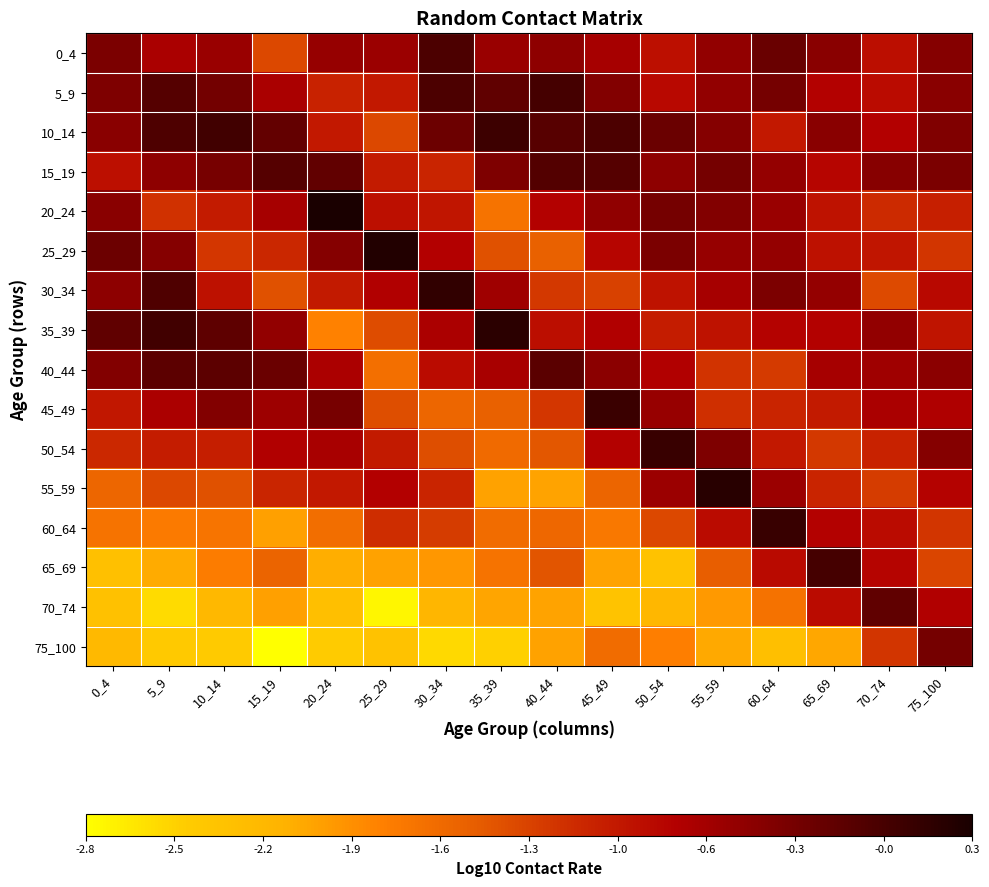

Reading right to left, list all the values displayed in this chart.

0_4: 75_100=-0.4	70_74=-0.9	65_69=-0.5	60_64=-0.3	55_59=-0.5	50_54=-0.9	45_49=-0.7	40_44=-0.5	35_39=-0.6	30_34=-0.1	25_29=-0.6	20_24=-0.6	15_19=-1.3	10_14=-0.6	5_9=-0.7	0_4=-0.4
5_9: 75_100=-0.5	70_74=-0.8	65_69=-0.8	60_64=-0.3	55_59=-0.5	50_54=-0.8	45_49=-0.4	40_44=-0.0	35_39=-0.2	30_34=-0.1	25_29=-1.0	20_24=-1.0	15_19=-0.7	10_14=-0.3	5_9=-0.1	0_4=-0.4
10_14: 75_100=-0.4	70_74=-0.7	65_69=-0.5	60_64=-1.0	55_59=-0.4	50_54=-0.3	45_49=-0.1	40_44=-0.1	35_39=0.0	30_34=-0.3	25_29=-1.3	20_24=-1.0	15_19=-0.2	10_14=0.0	5_9=-0.1	0_4=-0.5
15_19: 75_100=-0.4	70_74=-0.5	65_69=-0.8	60_64=-0.5	55_59=-0.3	50_54=-0.5	45_49=-0.1	40_44=-0.1	35_39=-0.4	30_34=-1.0	25_29=-1.0	20_24=-0.2	15_19=-0.1	10_14=-0.3	5_9=-0.5	0_4=-0.9
20_24: 75_100=-1.0	70_74=-1.1	65_69=-0.9	60_64=-0.6	55_59=-0.4	50_54=-0.3	45_49=-0.5	40_44=-0.8	35_39=-1.7	30_34=-0.9	25_29=-0.9	20_24=0.3	15_19=-0.7	10_14=-1.0	5_9=-1.1	0_4=-0.5
25_29: 75_100=-1.2	70_74=-0.9	65_69=-0.9	60_64=-0.5	55_59=-0.6	50_54=-0.4	45_49=-0.8	40_44=-1.5	35_39=-1.4	30_34=-0.7	25_29=0.2	20_24=-0.4	15_19=-1.1	10_14=-1.2	5_9=-0.4	0_4=-0.3
30_34: 75_100=-0.8	70_74=-1.3	65_69=-0.5	60_64=-0.4	55_59=-0.7	50_54=-0.9	45_49=-1.3	40_44=-1.2	35_39=-0.6	30_34=0.1	25_29=-0.7	20_24=-1.0	15_19=-1.4	10_14=-0.9	5_9=-0.1	0_4=-0.5
35_39: 75_100=-0.9	70_74=-0.5	65_69=-0.8	60_64=-0.8	55_59=-0.9	50_54=-1.0	45_49=-0.7	40_44=-0.9	35_39=0.2	30_34=-0.7	25_29=-1.3	20_24=-1.8	15_19=-0.5	10_14=-0.2	5_9=0.0	0_4=-0.2
40_44: 75_100=-0.5	70_74=-0.6	65_69=-0.7	60_64=-1.2	55_59=-1.2	50_54=-0.7	45_49=-0.5	40_44=-0.2	35_39=-0.7	30_34=-0.8	25_29=-1.6	20_24=-0.7	15_19=-0.3	10_14=-0.2	5_9=-0.2	0_4=-0.4
45_49: 75_100=-0.7	70_74=-0.7	65_69=-1.0	60_64=-1.1	55_59=-1.1	50_54=-0.6	45_49=0.1	40_44=-1.2	35_39=-1.5	30_34=-1.5	25_29=-1.3	20_24=-0.3	15_19=-0.6	10_14=-0.4	5_9=-0.7	0_4=-0.9
50_54: 75_100=-0.4	70_74=-1.0	65_69=-1.2	60_64=-1.0	55_59=-0.4	50_54=0.1	45_49=-0.8	40_44=-1.4	35_39=-1.6	30_34=-1.3	25_29=-1.0	20_24=-0.7	15_19=-0.7	10_14=-1.0	5_9=-1.0	0_4=-1.1
55_59: 75_100=-0.8	70_74=-1.2	65_69=-1.0	60_64=-0.6	55_59=0.2	50_54=-0.6	45_49=-1.5	40_44=-2.0	35_39=-2.0	30_34=-1.1	25_29=-0.7	20_24=-1.0	15_19=-1.1	10_14=-1.4	5_9=-1.3	0_4=-1.5
60_64: 75_100=-1.2	70_74=-0.8	65_69=-0.8	60_64=0.1	55_59=-0.8	50_54=-1.3	45_49=-1.7	40_44=-1.6	35_39=-1.6	30_34=-1.2	25_29=-1.1	20_24=-1.6	15_19=-2.0	10_14=-1.7	5_9=-1.7	0_4=-1.7
65_69: 75_100=-1.3	70_74=-0.8	65_69=-0.0	60_64=-0.8	55_59=-1.5	50_54=-2.3	45_49=-2.0	40_44=-1.4	35_39=-1.6	30_34=-1.9	25_29=-2.0	20_24=-2.1	15_19=-1.5	10_14=-1.7	5_9=-2.1	0_4=-2.3
70_74: 75_100=-0.7	70_74=-0.2	65_69=-0.8	60_64=-1.6	55_59=-1.9	50_54=-2.2	45_49=-2.3	40_44=-2.0	35_39=-2.0	30_34=-2.2	25_29=-2.7	20_24=-2.3	15_19=-2.0	10_14=-2.2	5_9=-2.6	0_4=-2.3
75_100: 75_100=-0.3	70_74=-1.2	65_69=-2.0	60_64=-2.3	55_59=-2.1	50_54=-1.8	45_49=-1.6	40_44=-2.0	35_39=-2.5	30_34=-2.5	25_29=-2.3	20_24=-2.5	15_19=-2.8	10_14=-2.4	5_9=-2.4	0_4=-2.2